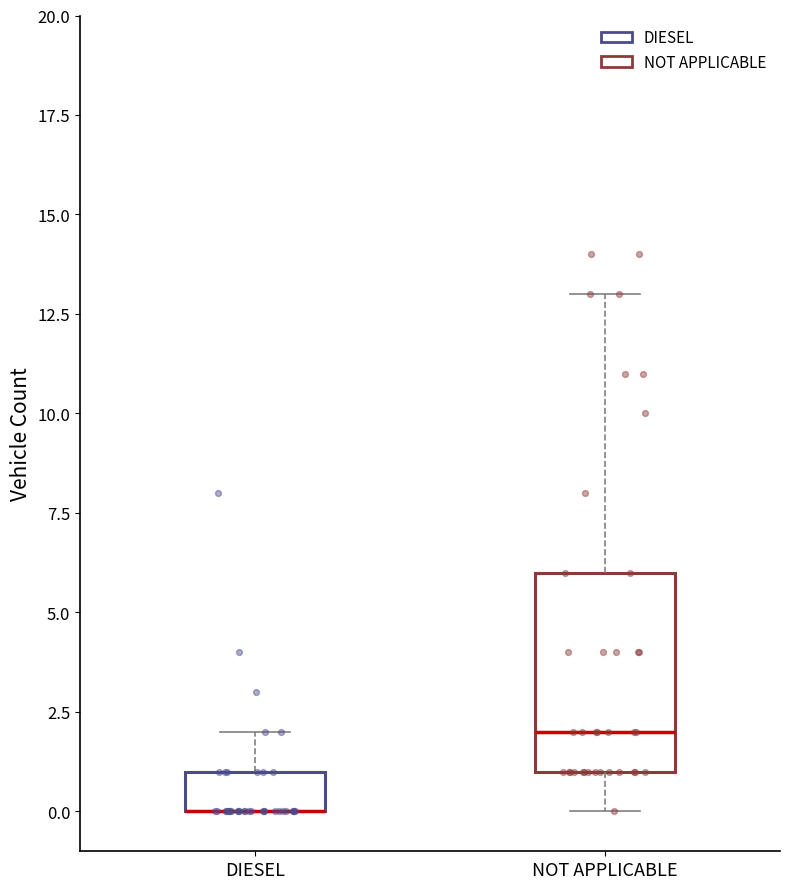

Where is the lower edge of the box for DIESEL on the y-axis? The values are not printed on the chart, so give them approximately, as read against the axis.

0